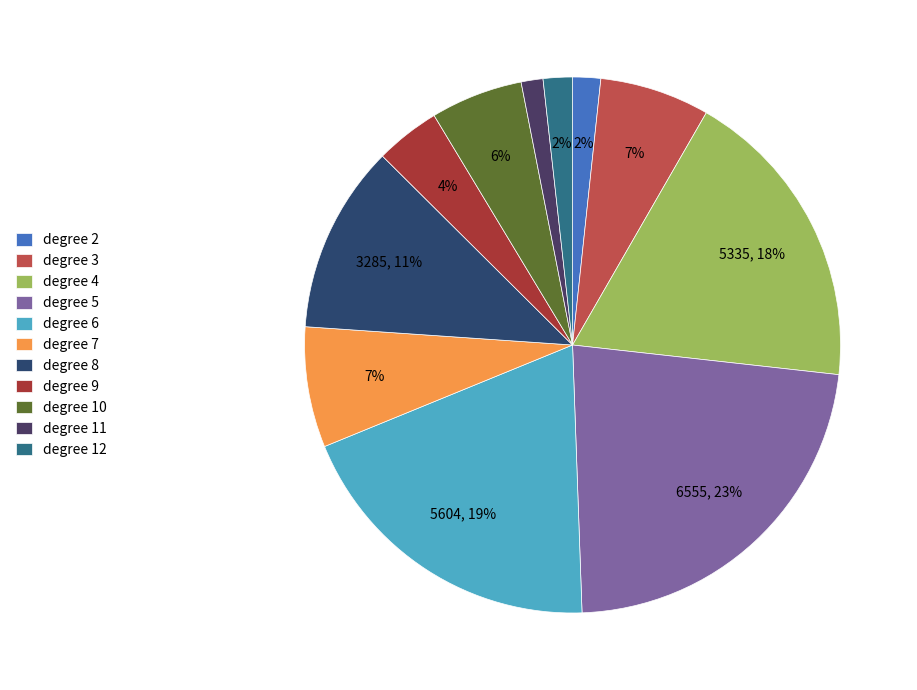

Does any single category account for the majority?

No